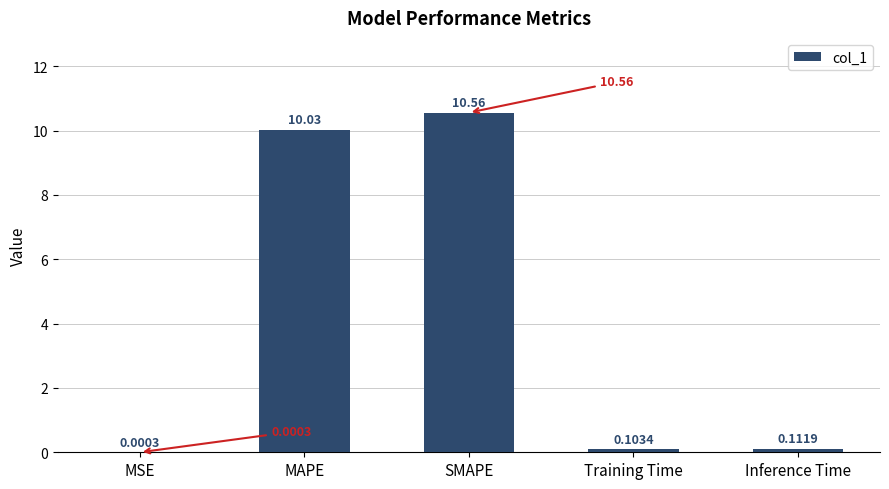

Which category has the highest value across all series?

SMAPE